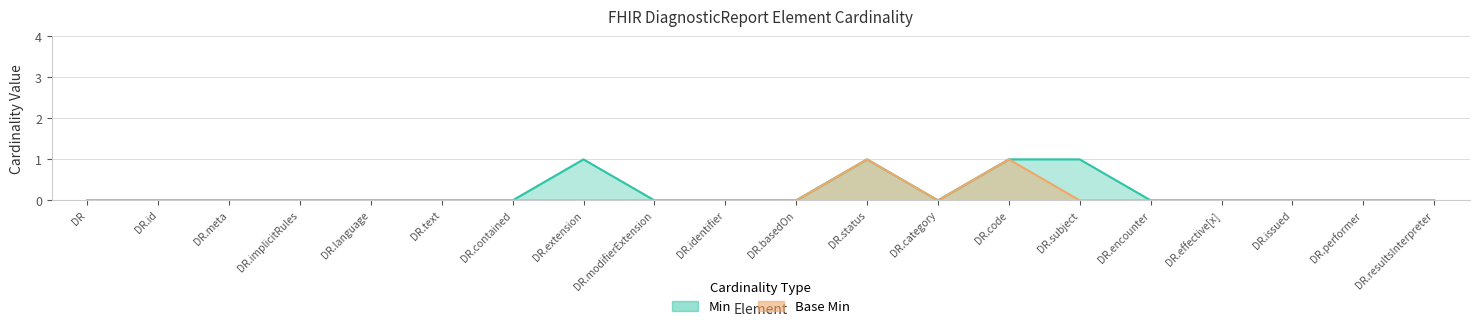

The value of Base Min at DR.status is 1. True or false?

True